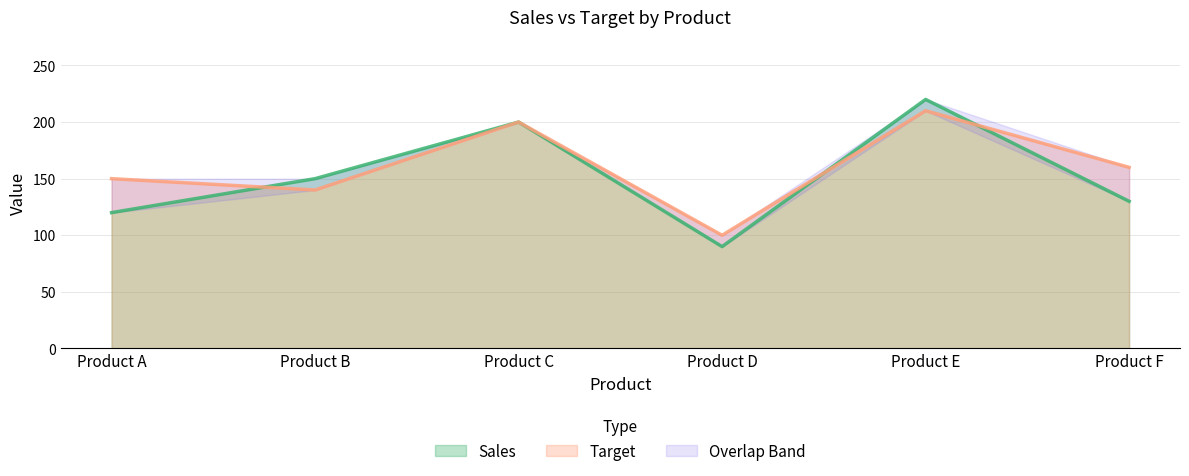

Read the Sales value at Product A.

120